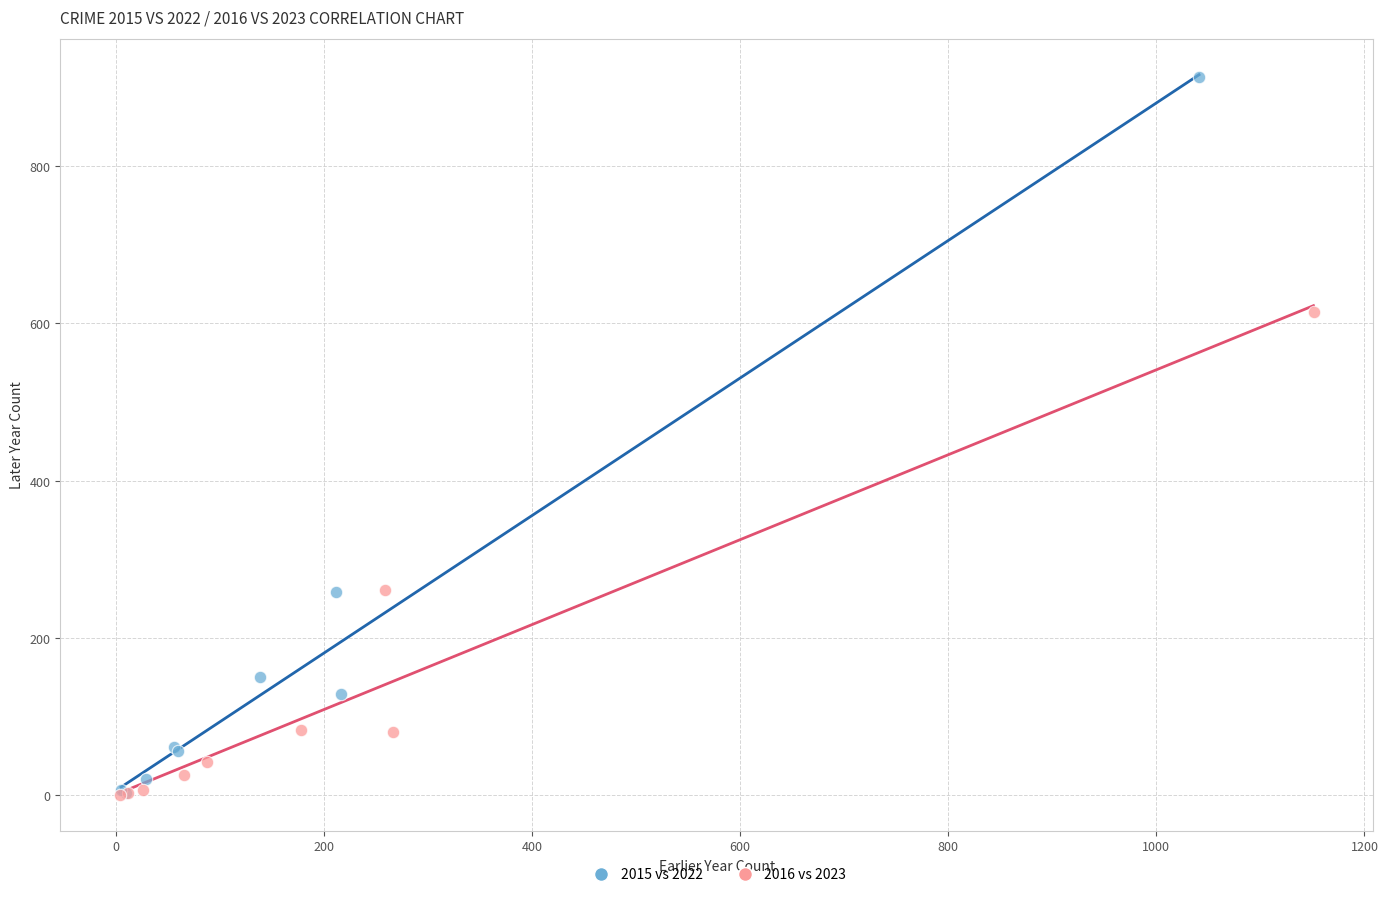

Which series has the widest spread of Y values?

2015 vs 2022